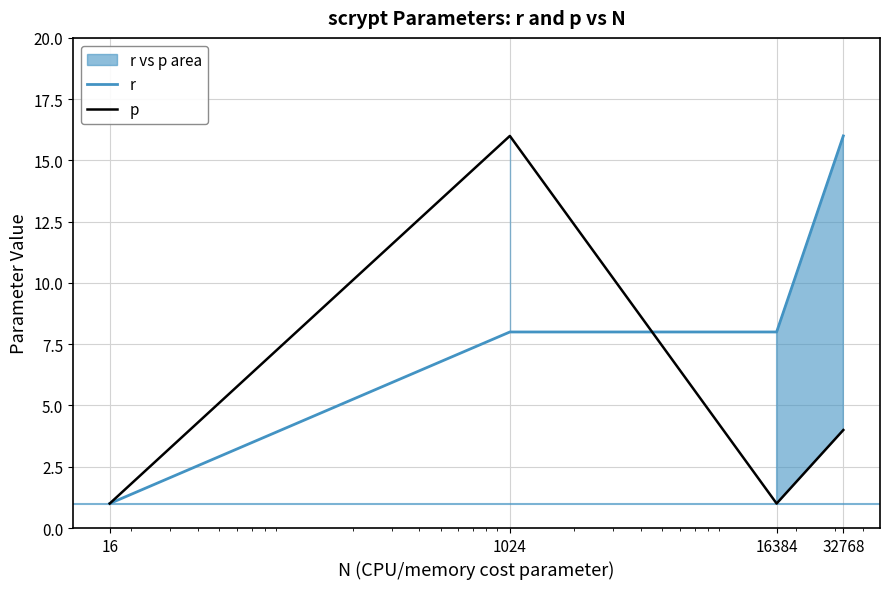

List the labels in order of r value, smallest first.

16, 1024, 16384, 32768